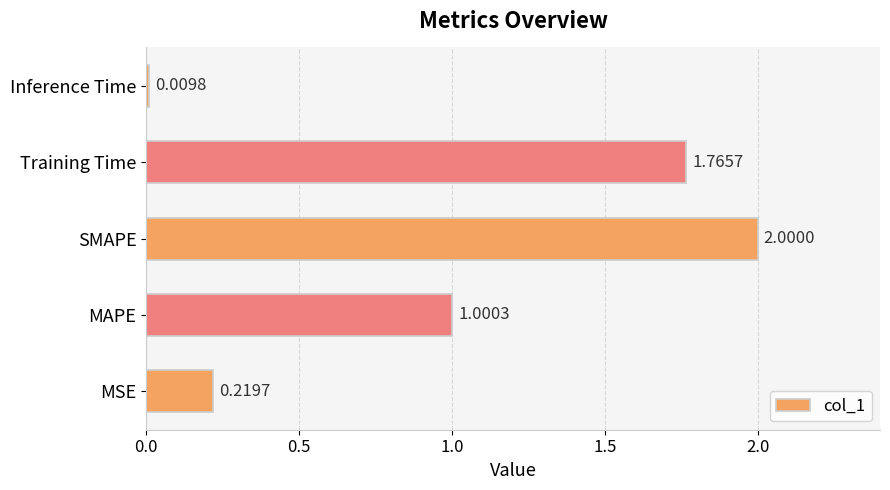

At which label is the value closest to 1?

MAPE